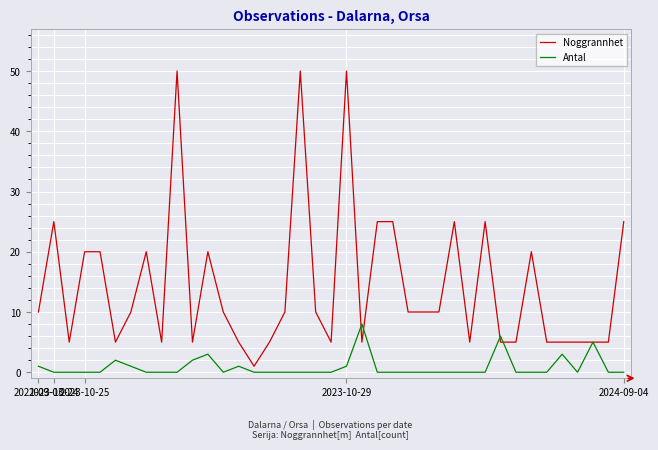

At how many categories does at least one series exceed 17?

14